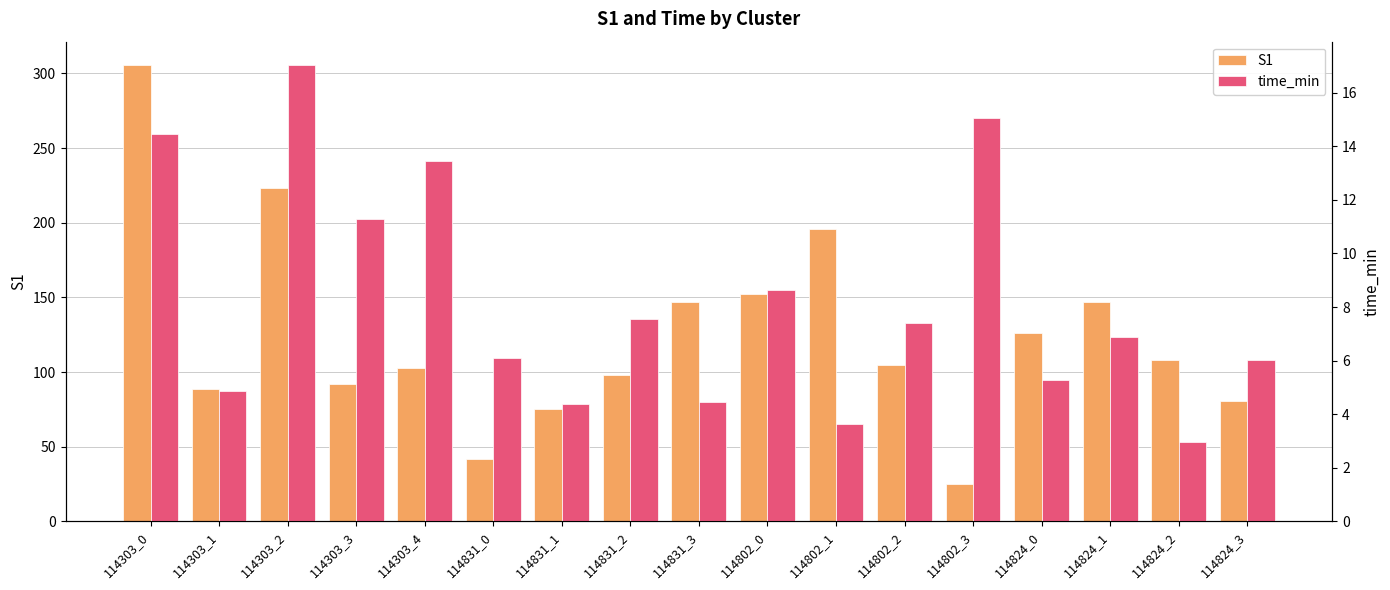

How many groups of bars are there?

17